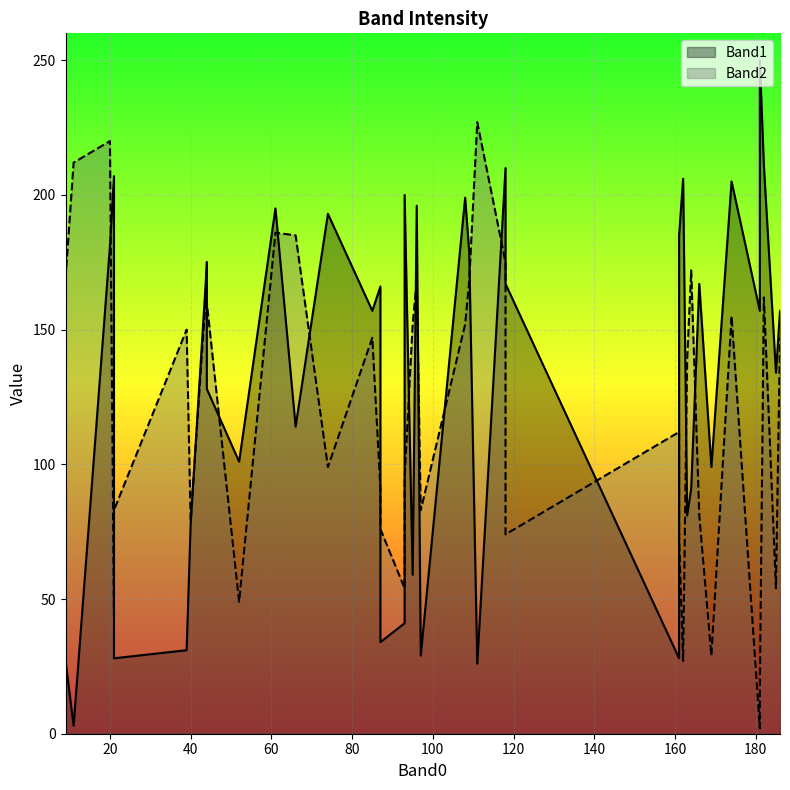

What is the average value of the Band2_line series?

120